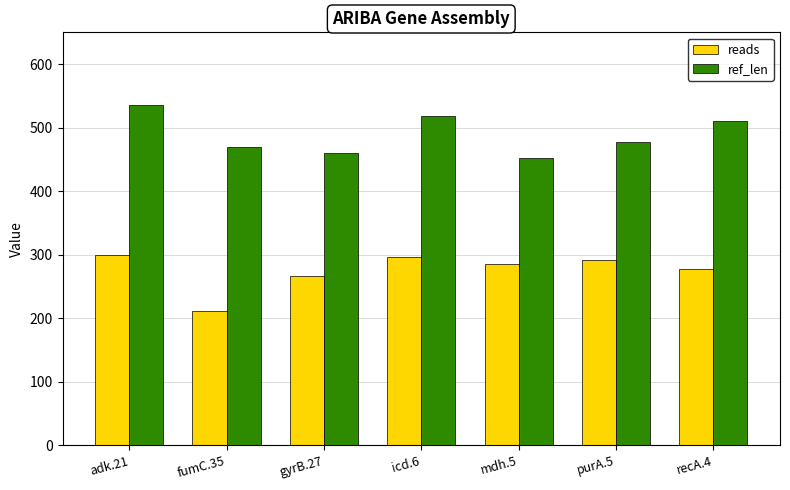

How many data points does each series have?

7